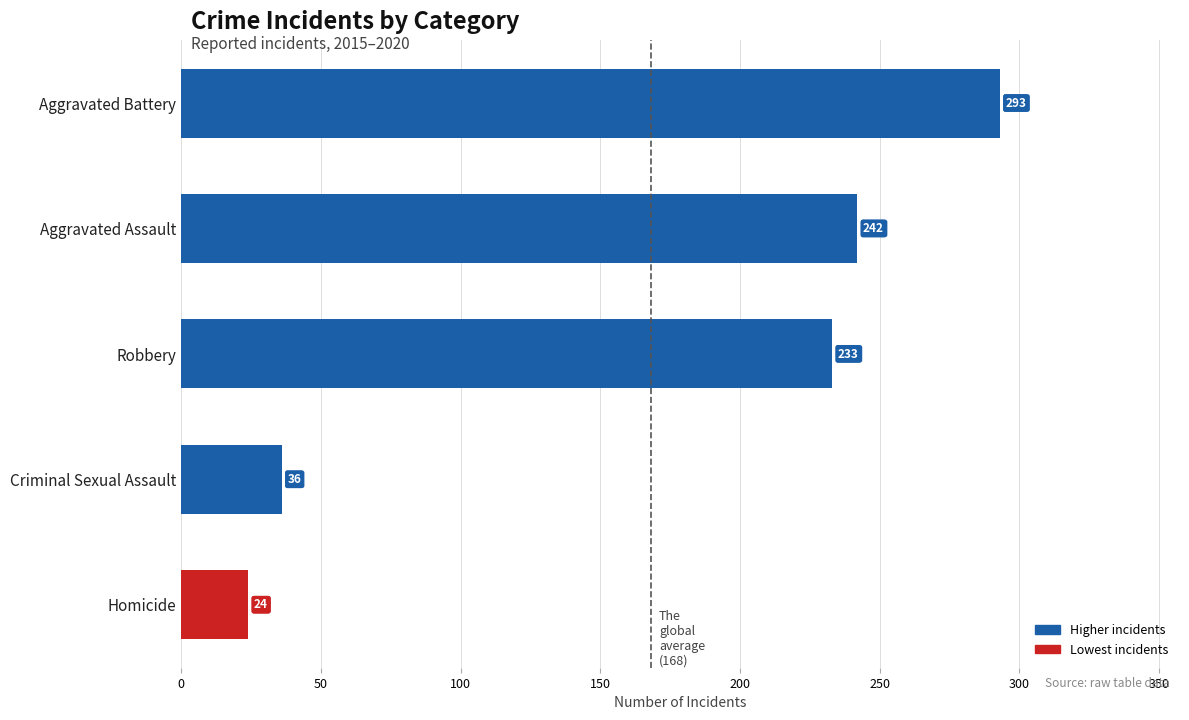

Read the value at Aggravated Assault.

242